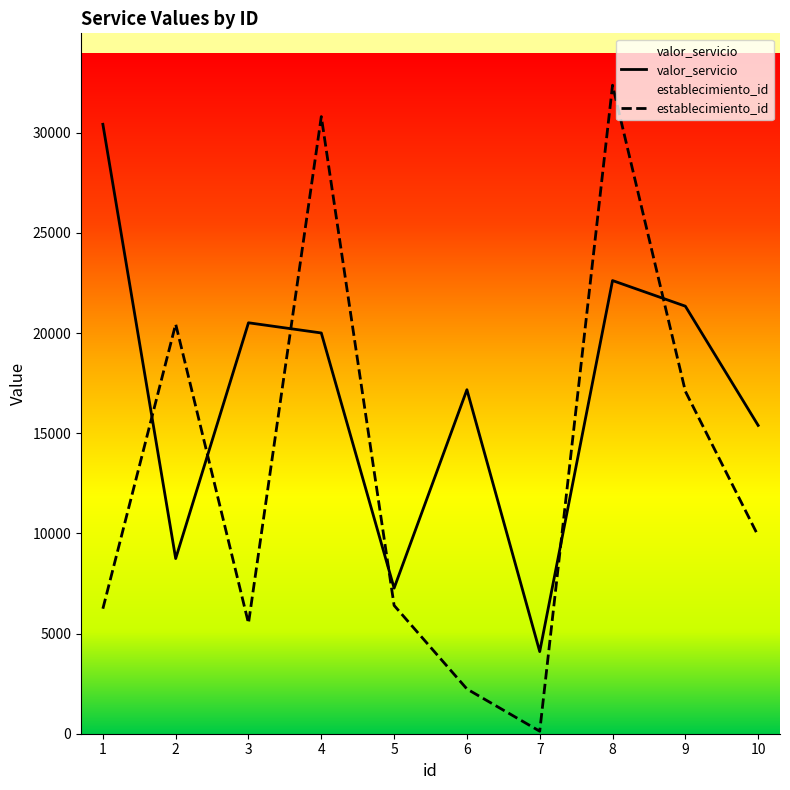

At which label does establecimiento_id first exceed 9875?

2